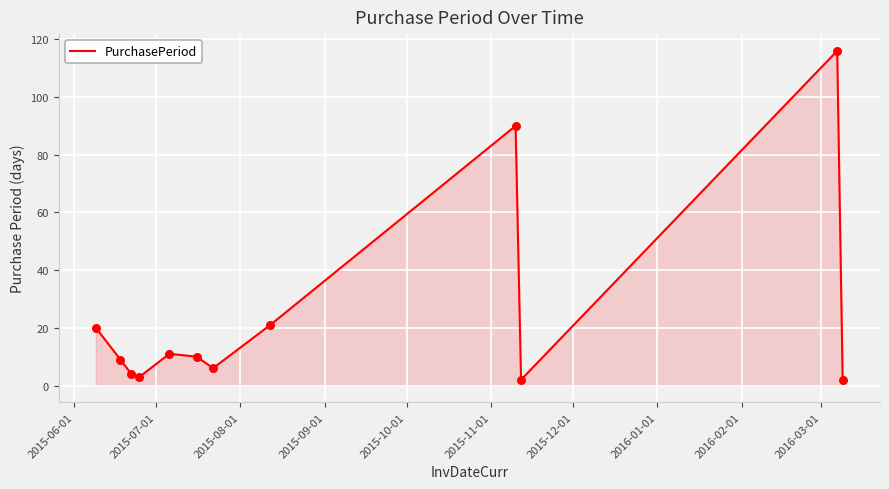

What is the difference between the maximum and minimum values?

114